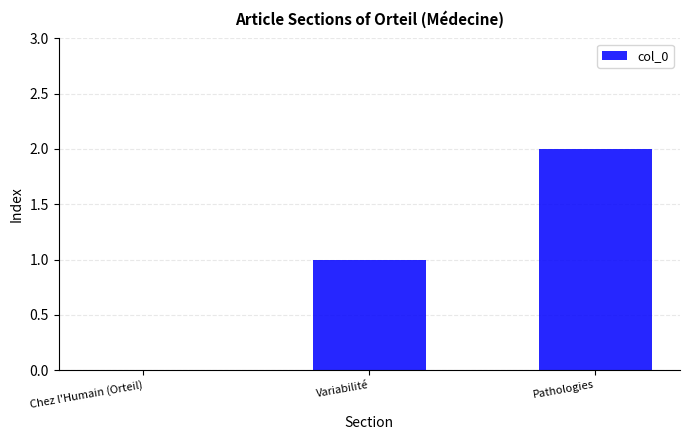

Is it true that the value at Chez l'Humain (Orteil) is 1?

False